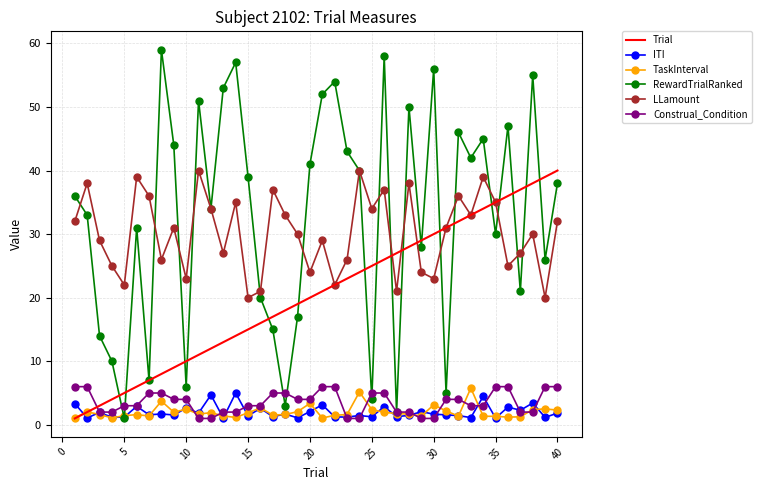

Which series has the largest total across all categories?

RewardTrialRanked